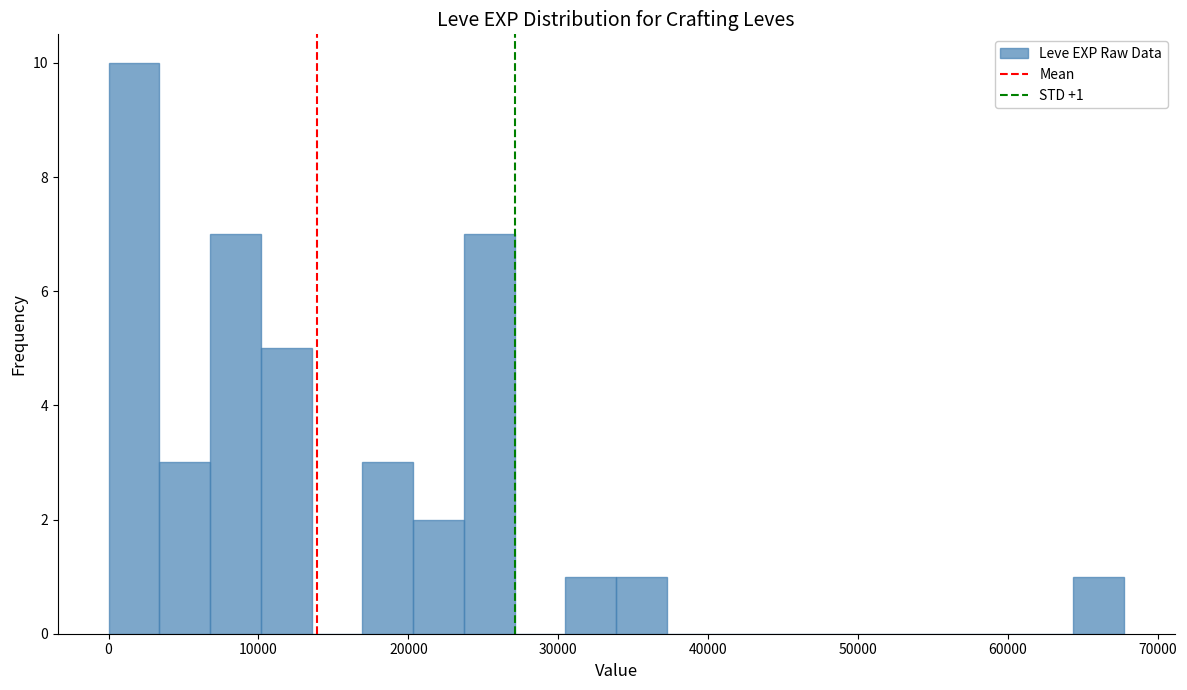

Around what value on the x-axis is the tallest bar? Give the approximate position of its centre, as read against the axis.

2000